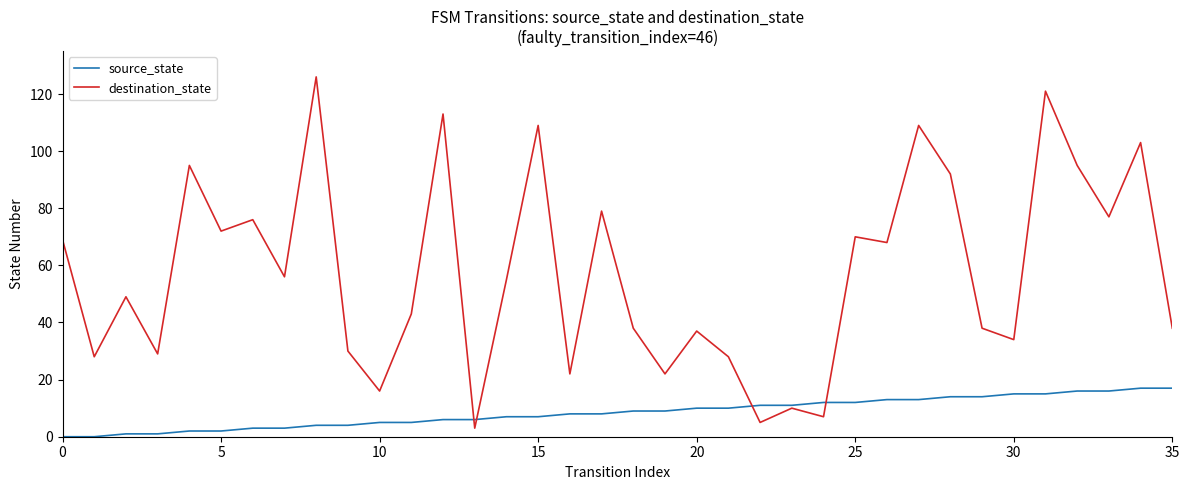

Rank the series by their average value, from lowest to highest.

source_state, destination_state